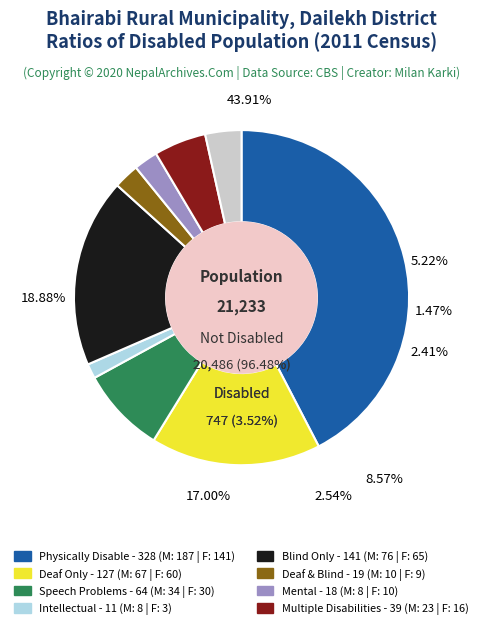

To the nearest percent, what percentage of the pie is 4?

7%